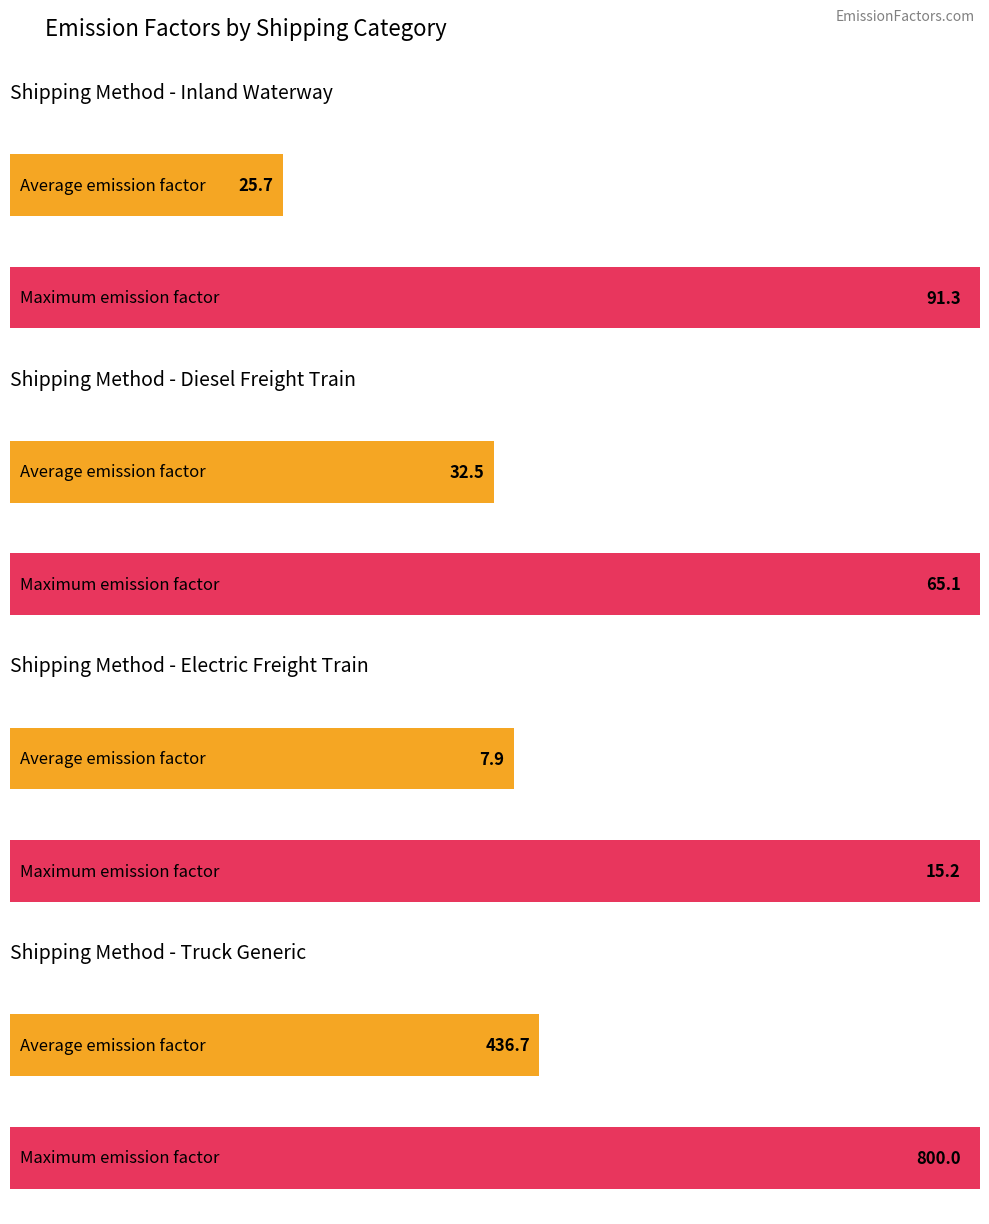

List the series in order of their peak value, highest first.

truck, inland_waterway, diesel_freight_train, electric_freight_train